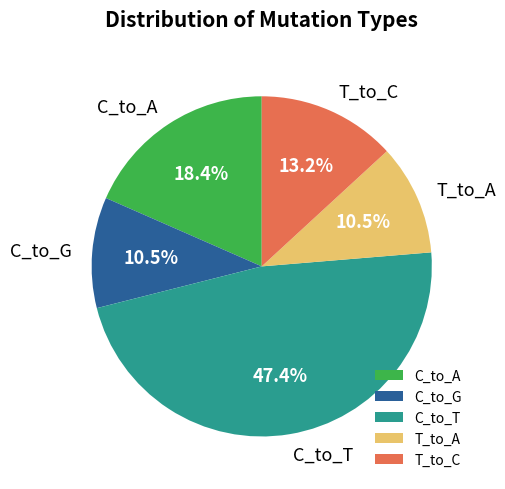

Combined, what portion of the pie is T_to_C and T_to_A?

23.7%